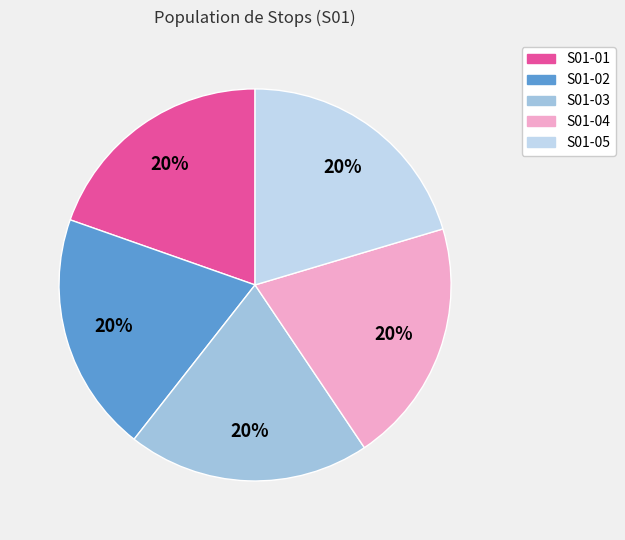

How many segments does this pie chart have?

5